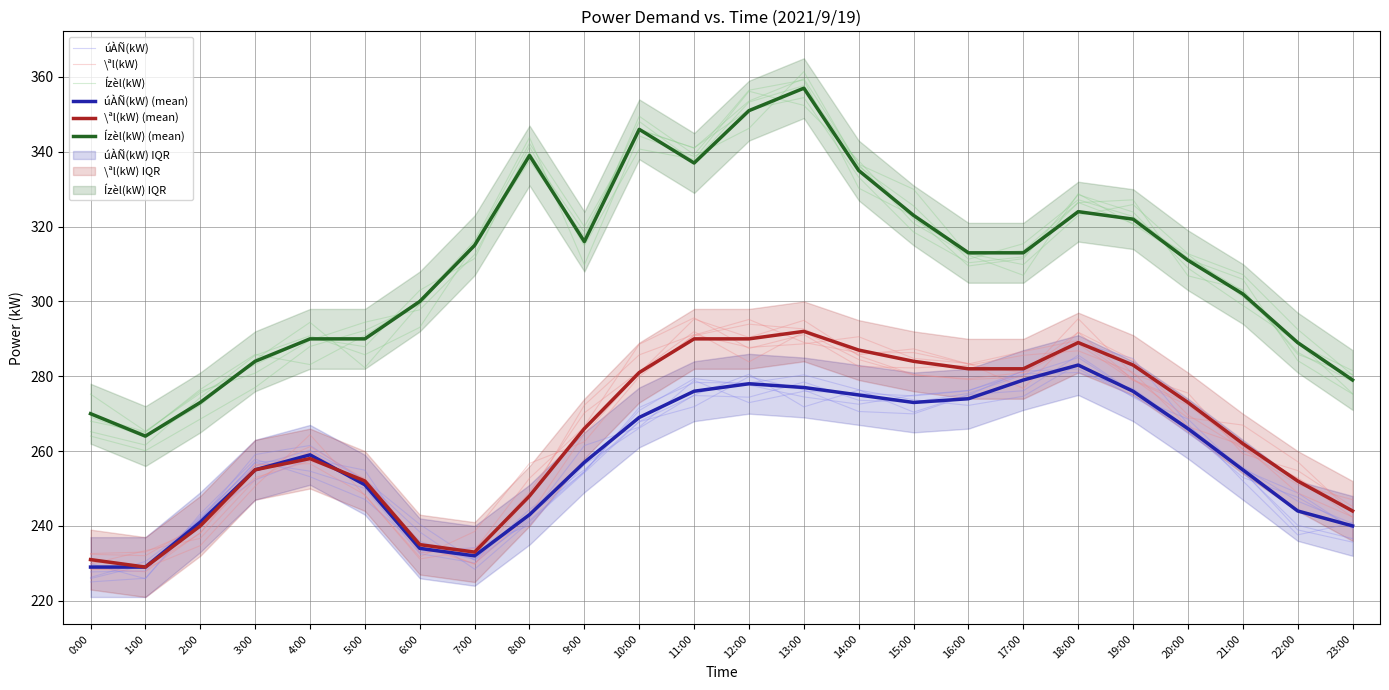

The \ªl(kW) (mean) series shows 154.6 at 21:00. True or false?

False